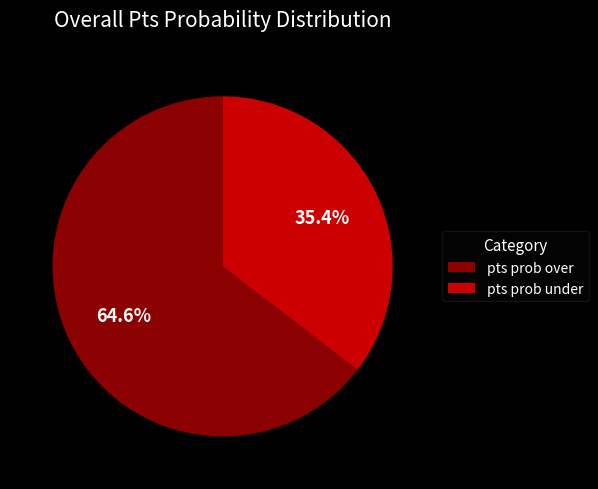

To the nearest percent, what percentage of the pie is pts prob under?

35%